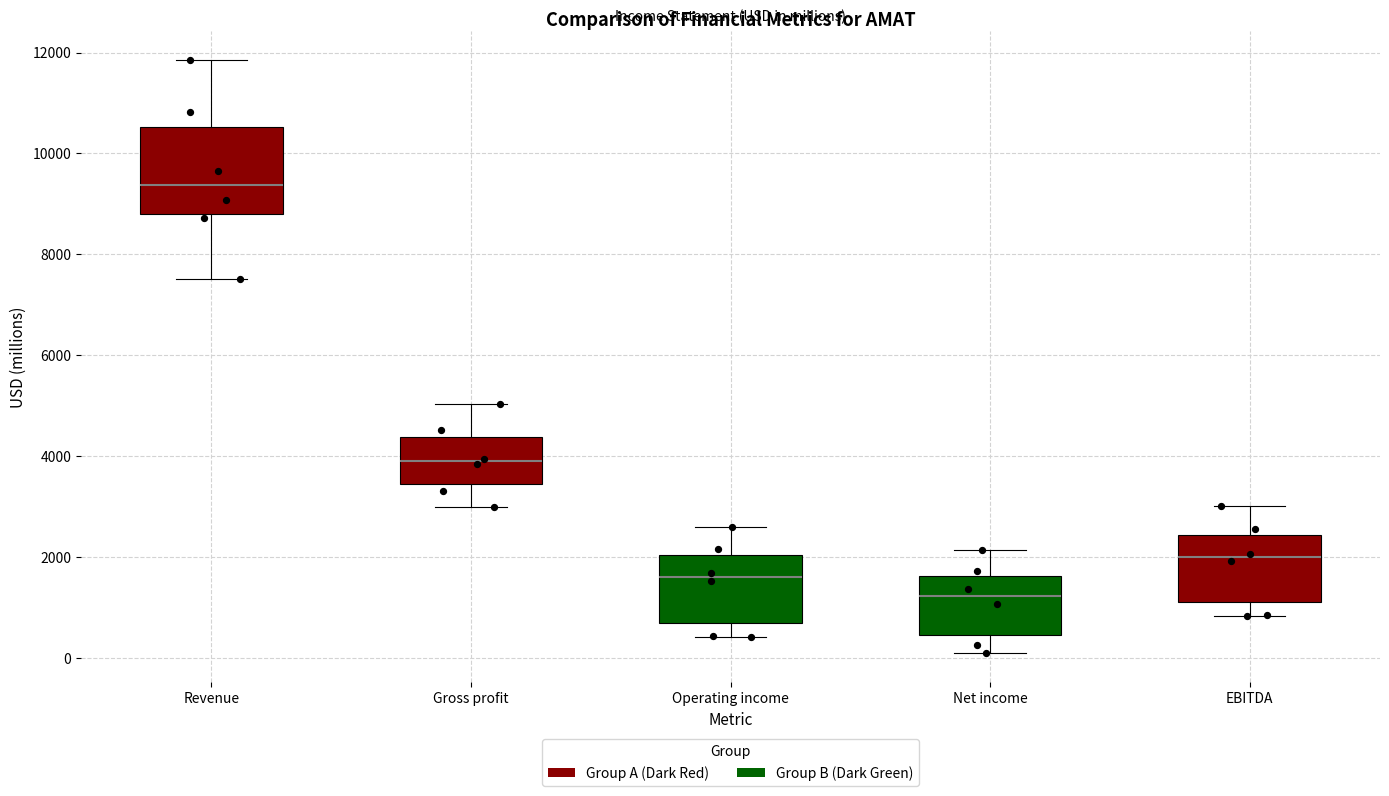

Reading left to right, transcribe this box plot: for each box, give where its median line is, the range the box spans, and where its two whiskers end, as read against the y-axis. The values are not printed on the chart, so give them approximately, as read against the axis.

Revenue: median 9400, box 8800 to 10600, whiskers 7600 to 11800
Gross profit: median 3800, box 3400 to 4400, whiskers 3000 to 5000
Operating income: median 1600, box 800 to 2000, whiskers 400 to 2600
Net income: median 1200, box 400 to 1600, whiskers 200 to 2200
EBITDA: median 2000, box 1200 to 2400, whiskers 800 to 3000